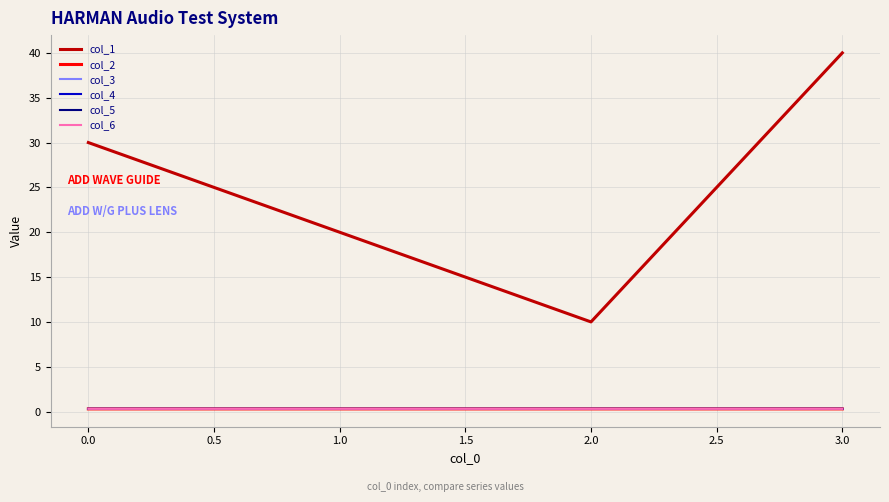

Does the chart display data point markers on the line(s)?

No